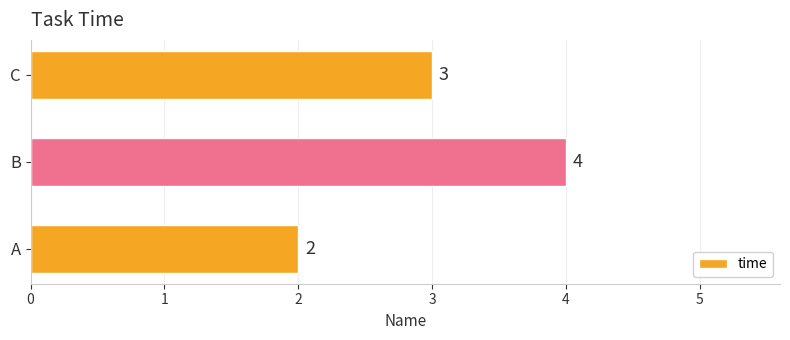

How many data points are less than 3?

1